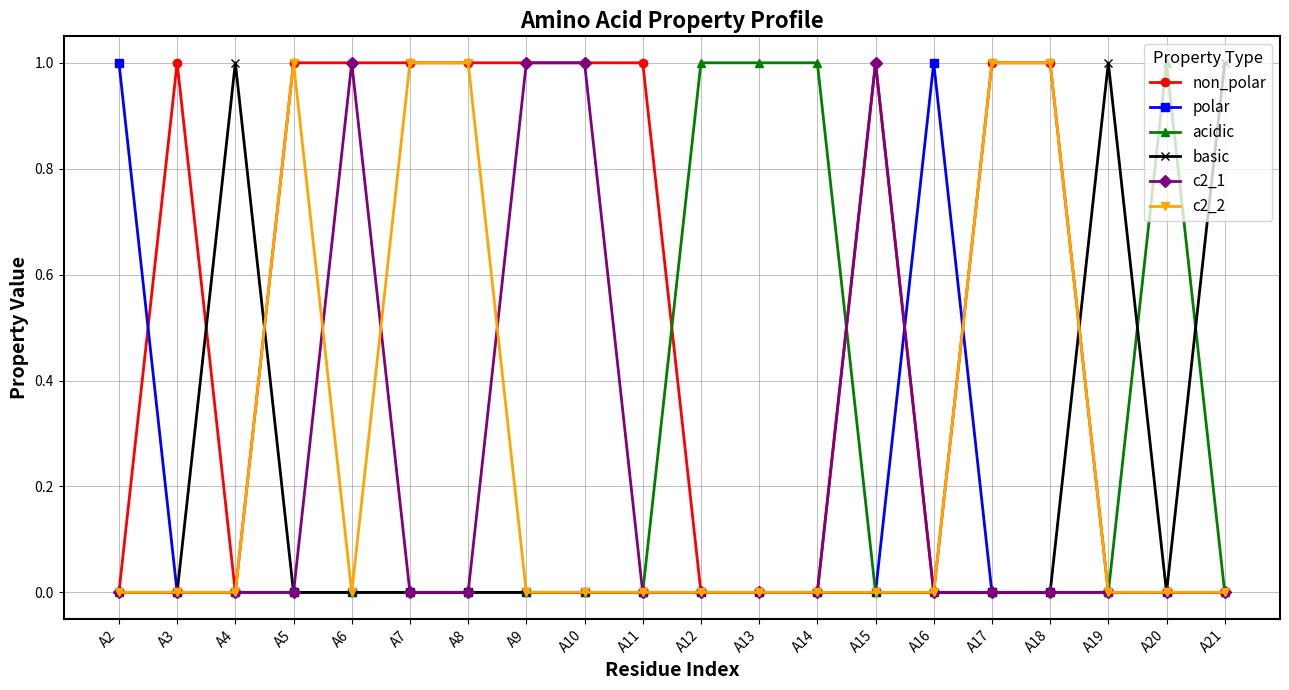

Is the value of basic at A19 greater than the value of non_polar at A16?

Yes